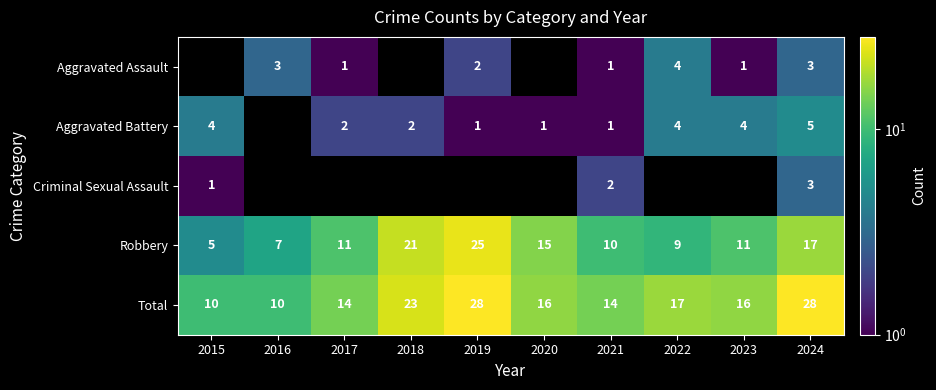

The value of Total at 2019 is 43. True or false?

False